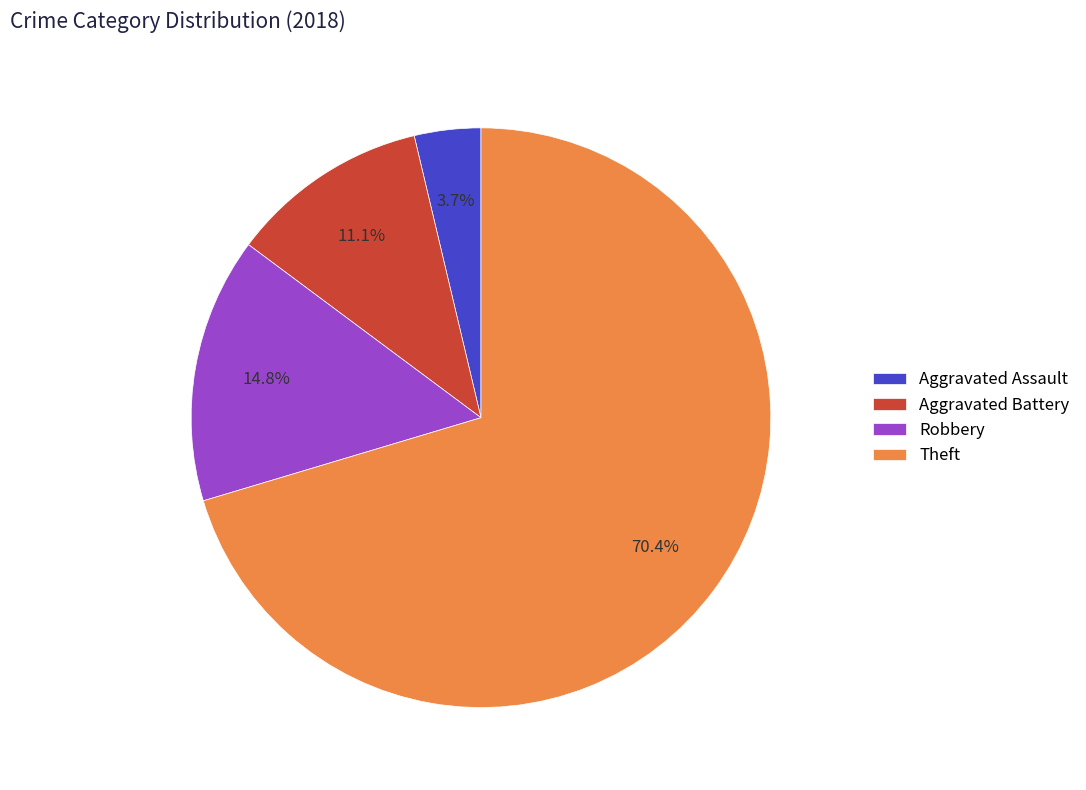

Count the number of slices in the pie.

4